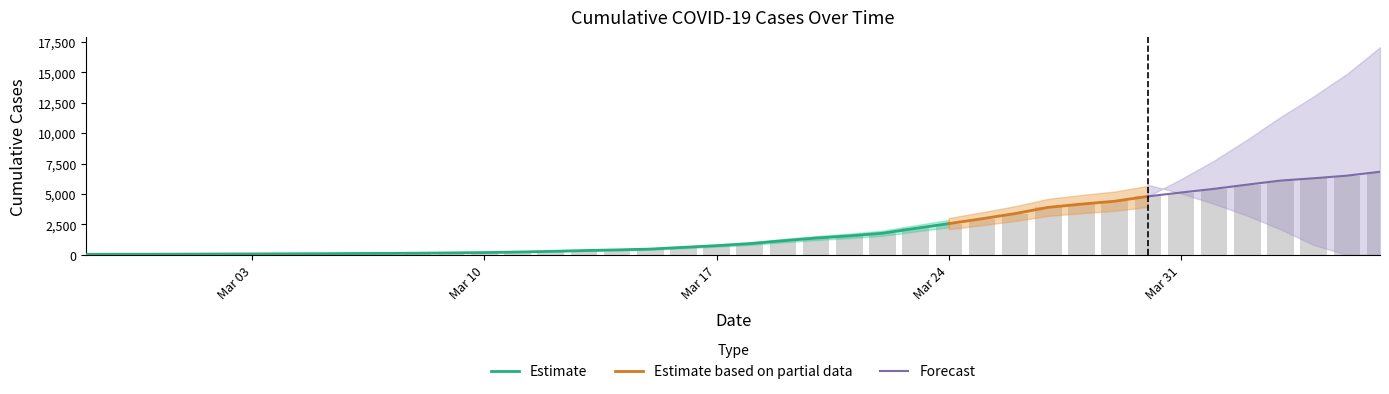

What is the average value?

2033